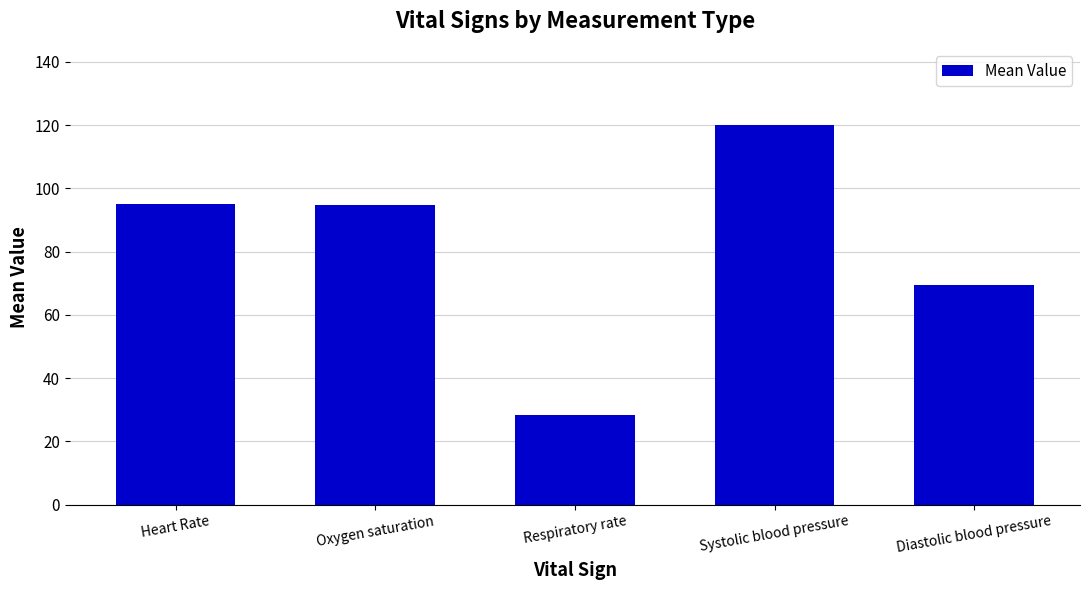

At which label does the data first exceed 94?

Heart Rate